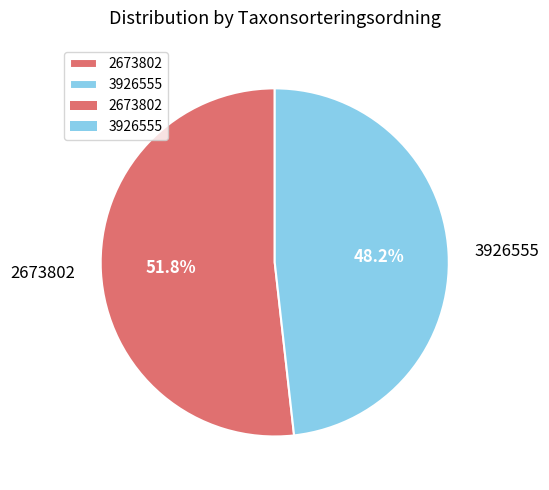

Which category has the biggest portion of the pie?

2673802